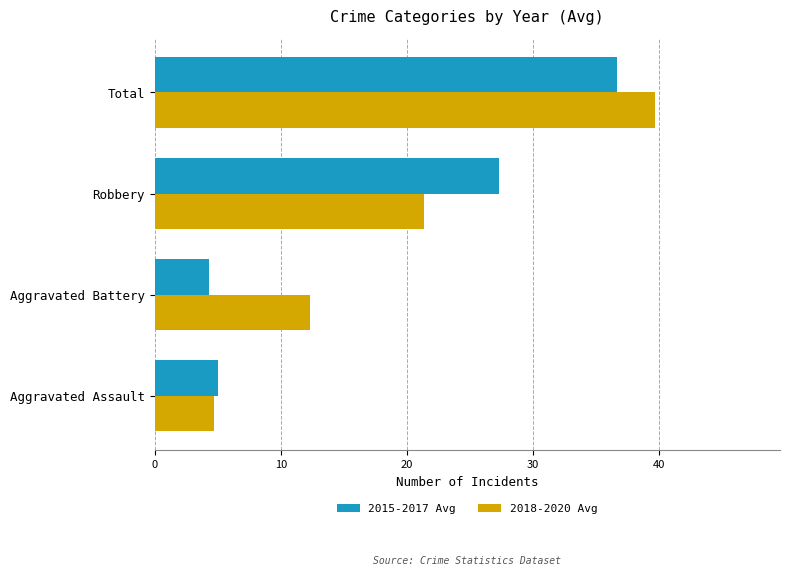

At which category is the sum across all series the highest?

Total